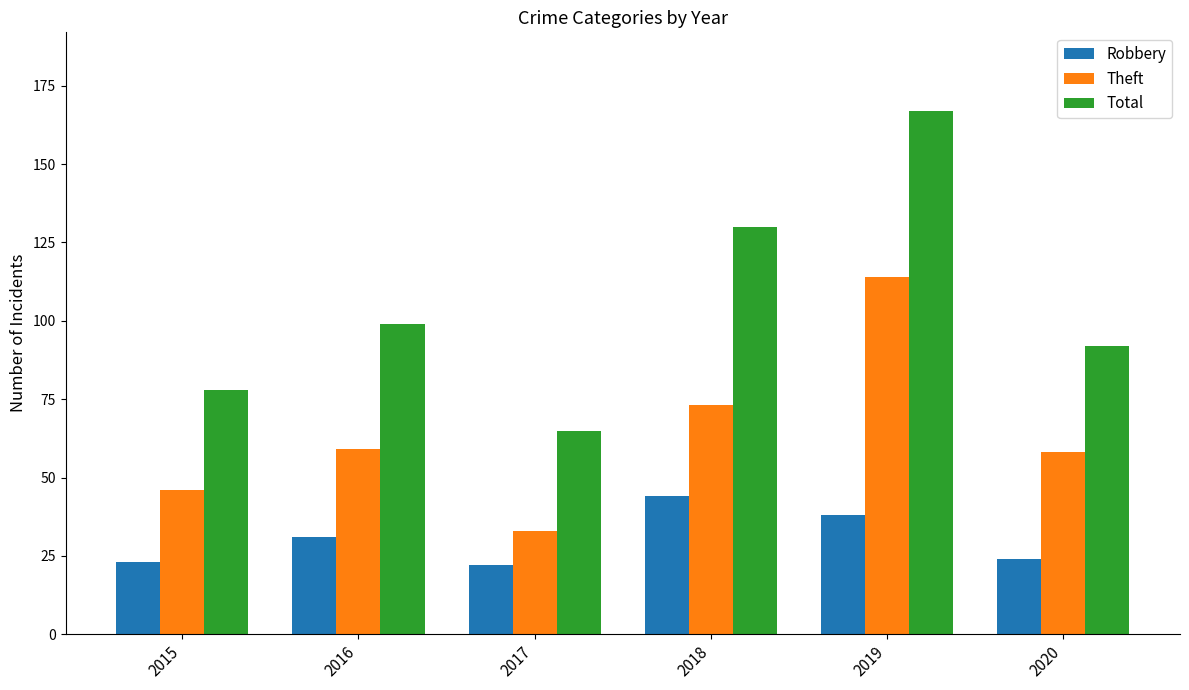

Between 2016 and 2017, which series saw the biggest shift?

Total